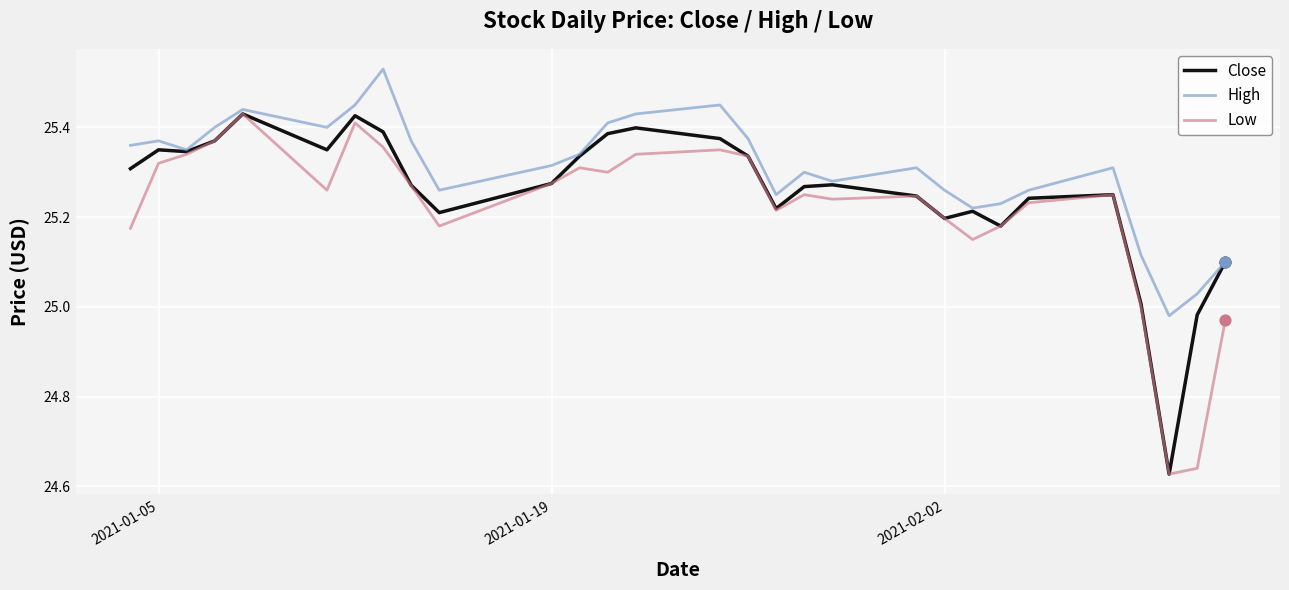

Which series has the largest total across all categories?

High